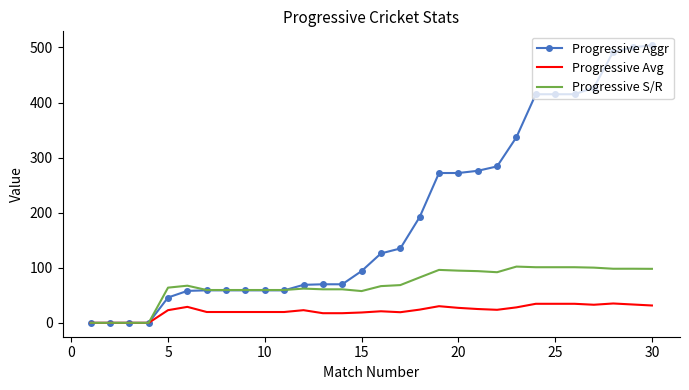

What is the maximum value shown in the chart?

504.0